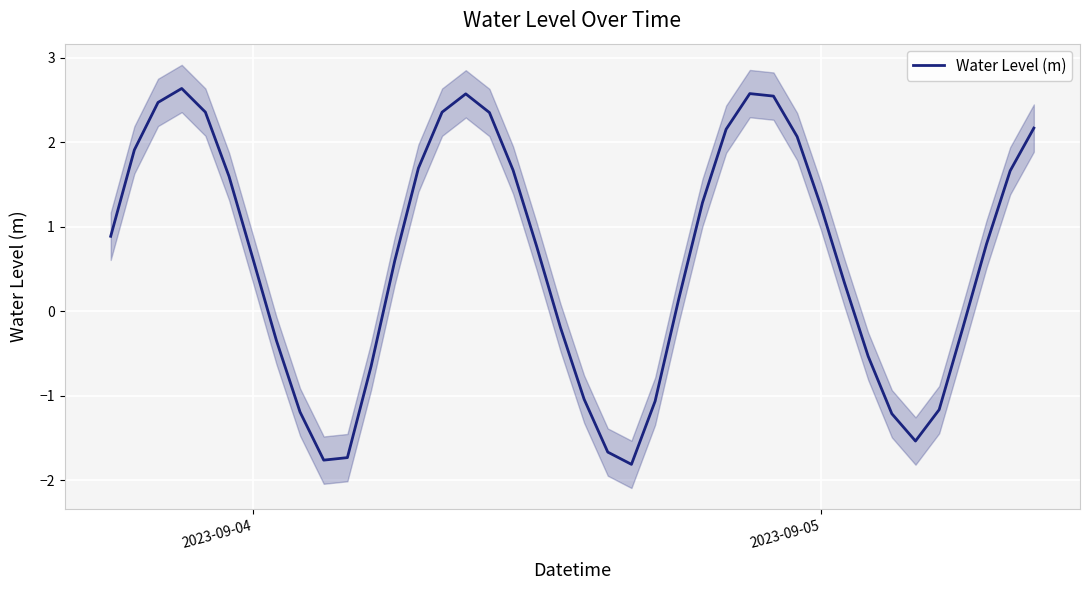

Count the number of data series in this chart.

1